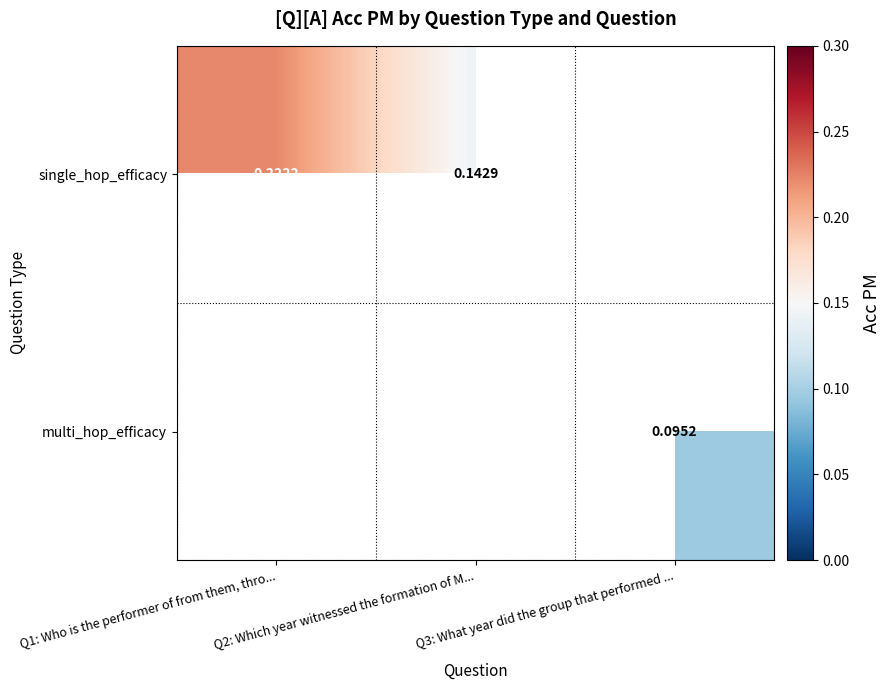

Is the value of multi_hop_efficacy at Q3: What year did the group that performed ... greater than the value of single_hop_efficacy at Q1: Who is the performer of from them, thro...?

No